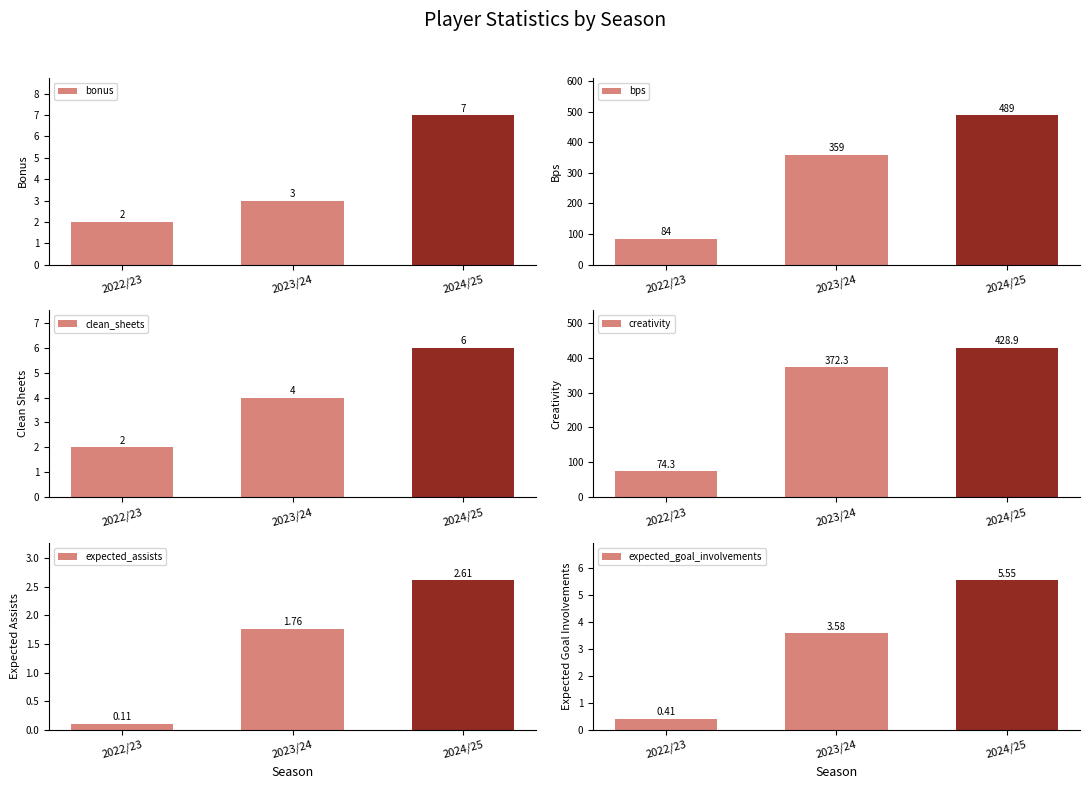

True or false: expected_goal_involvements has a value of 7.8 at 2024/25.

False